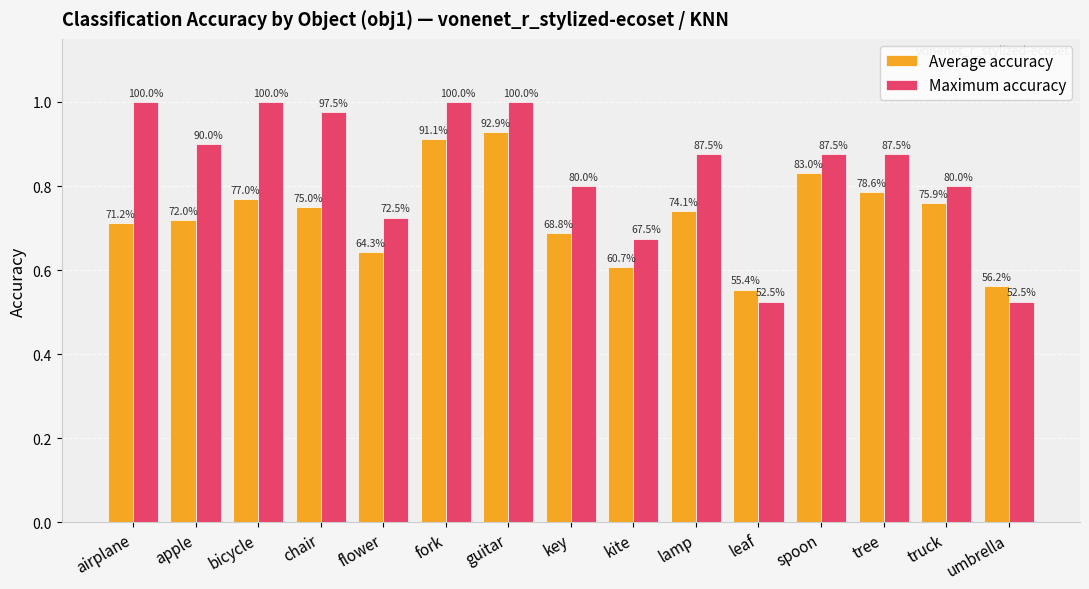

Which has a higher value, spoon or airplane?

spoon